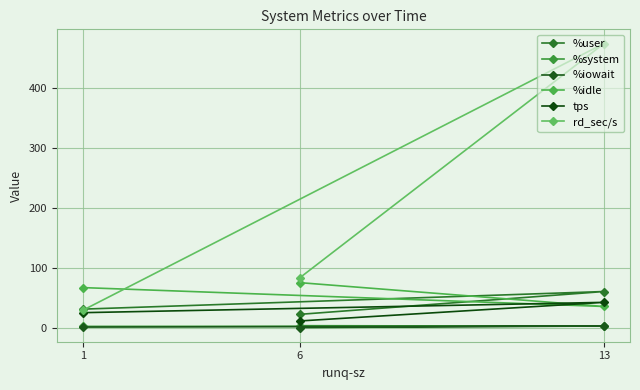

How many lines are shown in the chart?

6